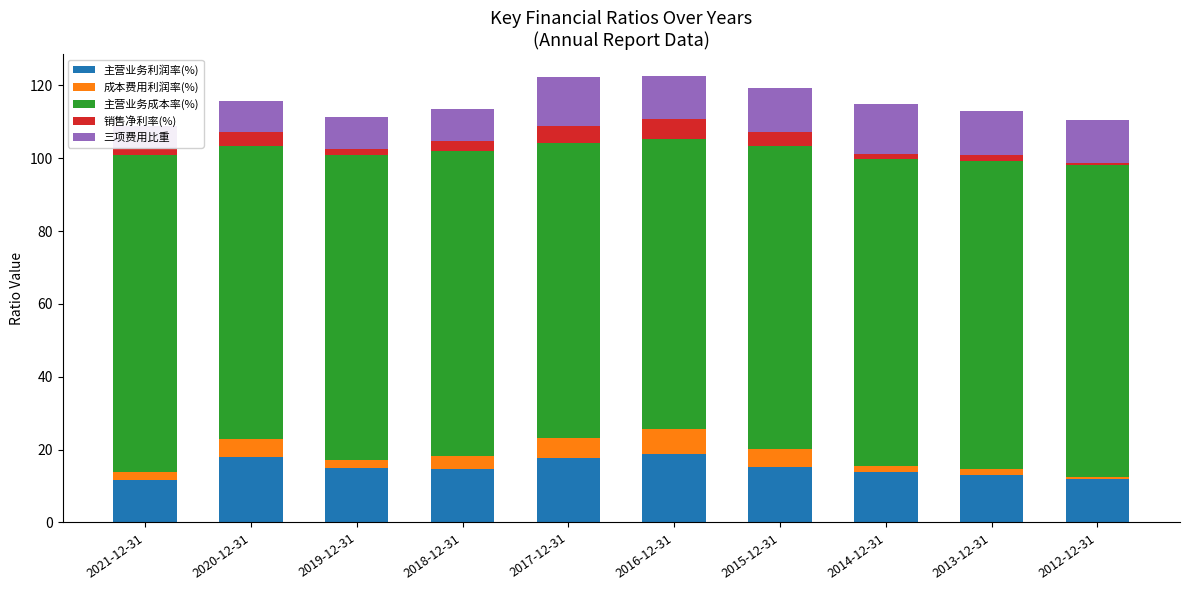

Reading left to right, extract all data points from this chart.

主营业务利润率(%): 2021-12-31=11.6	2020-12-31=18.0	2019-12-31=15.1	2018-12-31=14.8	2017-12-31=17.8	2016-12-31=18.9	2015-12-31=15.3	2014-12-31=13.9	2013-12-31=13.1	2012-12-31=11.9
成本费用利润率(%): 2021-12-31=2.2	2020-12-31=4.9	2019-12-31=2.0	2018-12-31=3.6	2017-12-31=5.6	2016-12-31=6.8	2015-12-31=4.9	2014-12-31=1.5	2013-12-31=1.6	2012-12-31=0.6
主营业务成本率(%): 2021-12-31=87.0	2020-12-31=80.6	2019-12-31=83.7	2018-12-31=83.6	2017-12-31=81.0	2016-12-31=79.6	2015-12-31=83.1	2014-12-31=84.4	2013-12-31=84.6	2012-12-31=85.7
销售净利率(%): 2021-12-31=1.8	2020-12-31=3.8	2019-12-31=1.7	2018-12-31=2.7	2017-12-31=4.6	2016-12-31=5.3	2015-12-31=3.9	2014-12-31=1.3	2013-12-31=1.5	2012-12-31=0.5
三项费用比重: 2021-12-31=6.3	2020-12-31=8.4	2019-12-31=9.0	2018-12-31=8.8	2017-12-31=13.2	2016-12-31=11.8	2015-12-31=12.2	2014-12-31=13.8	2013-12-31=12.3	2012-12-31=11.9